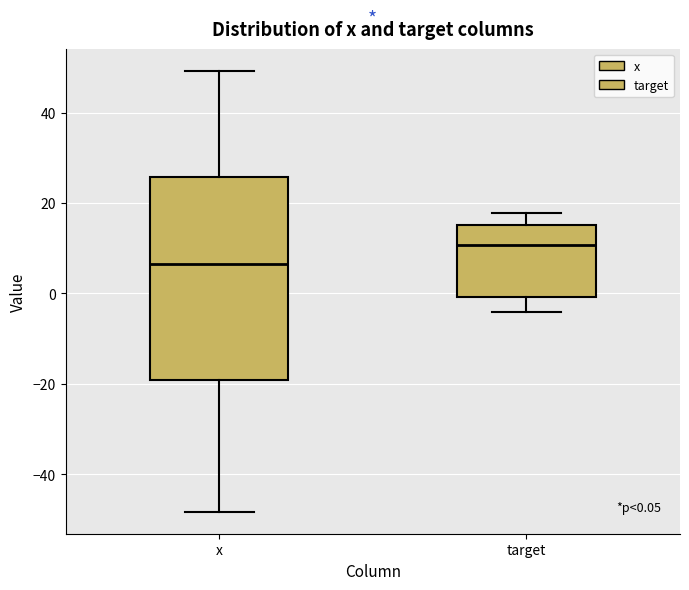

Which box has the lowest median line?

x